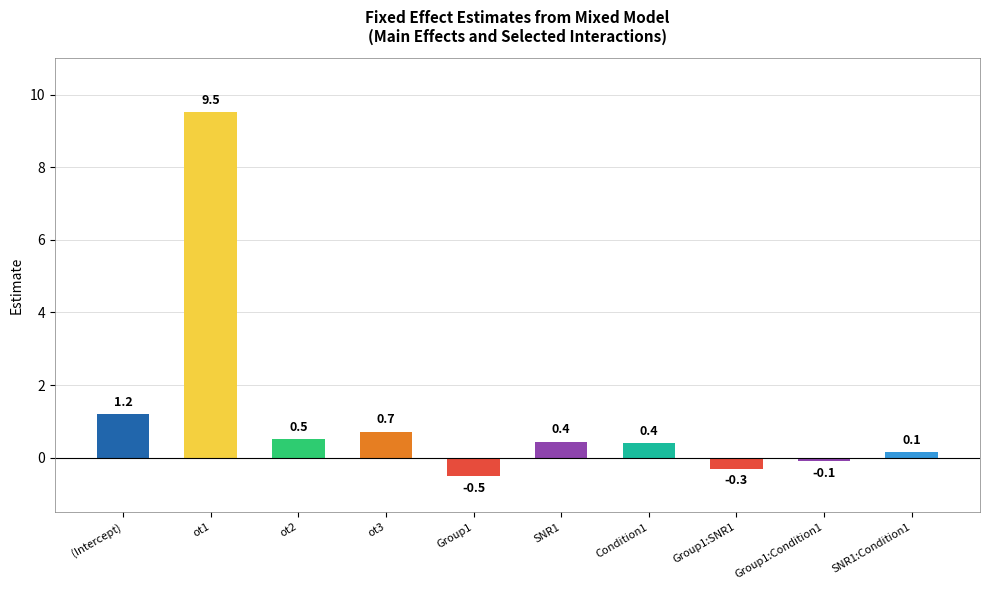

What is the greatest value displayed?

9.5